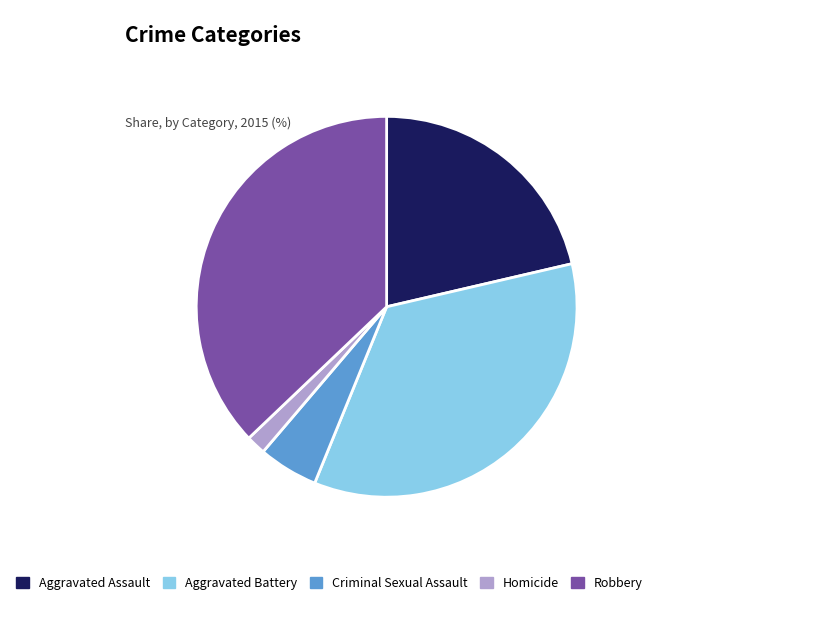

The Aggravated Assault slice represents 7% of the pie. True or false?

False